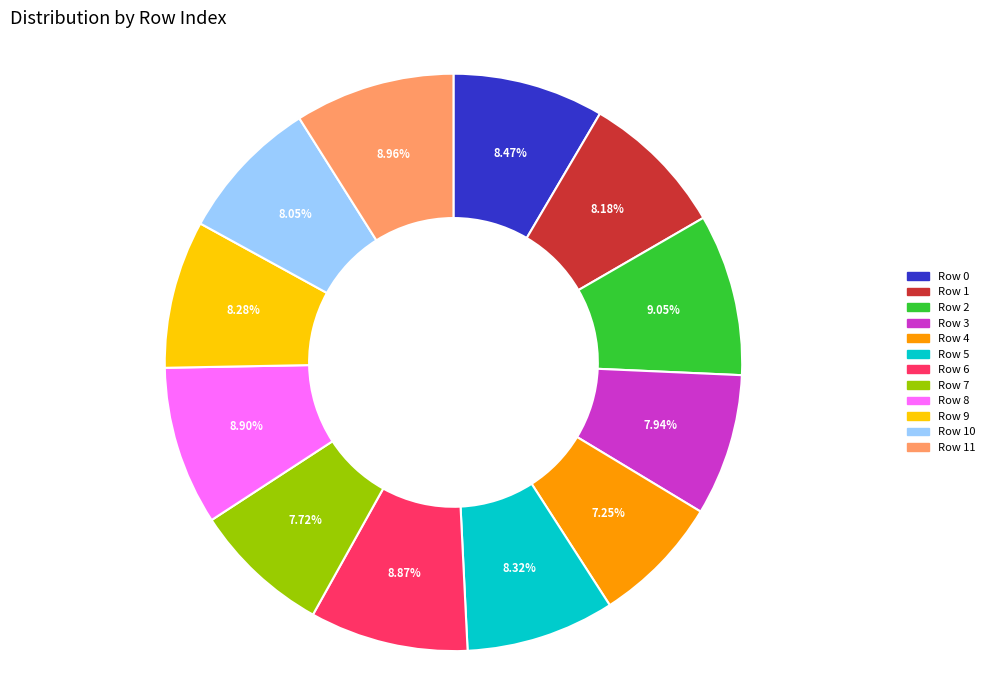

Is there any slice that represents more than half of the pie?

No